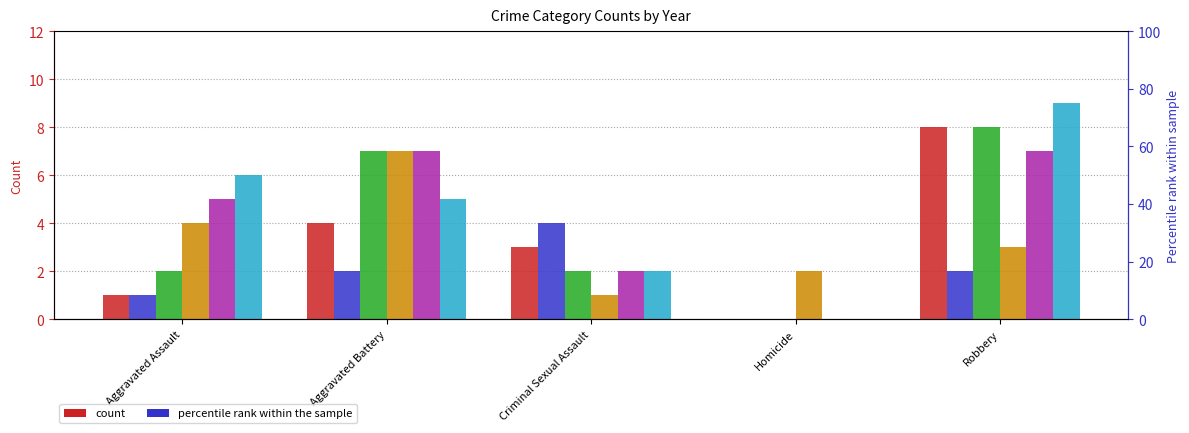

What is the sum of the 2018 values at Aggravated Assault and Homicide?

6